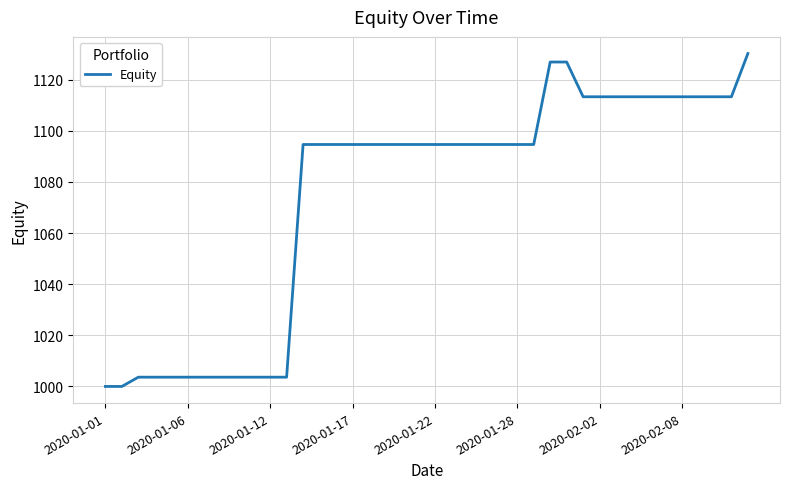

Reading left to right, what are all the values shown in this chart?

1000.0	1000.0	1003.6	1003.6	1003.6	1003.6	1003.6	1003.6	1003.6	1003.6	1003.6	1003.6	1094.7	1094.7	1094.7	1094.7	1094.7	1094.7	1094.7	1094.7	1094.7	1094.7	1094.7	1094.7	1094.7	1094.7	1094.7	1126.9	1126.9	1113.3	1113.3	1113.3	1113.3	1113.3	1113.3	1113.3	1113.3	1113.3	1113.3	1130.3